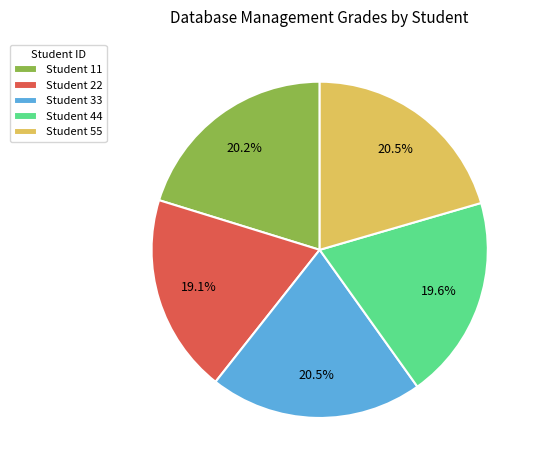

Does Student 11 represent more than half of the total?

No